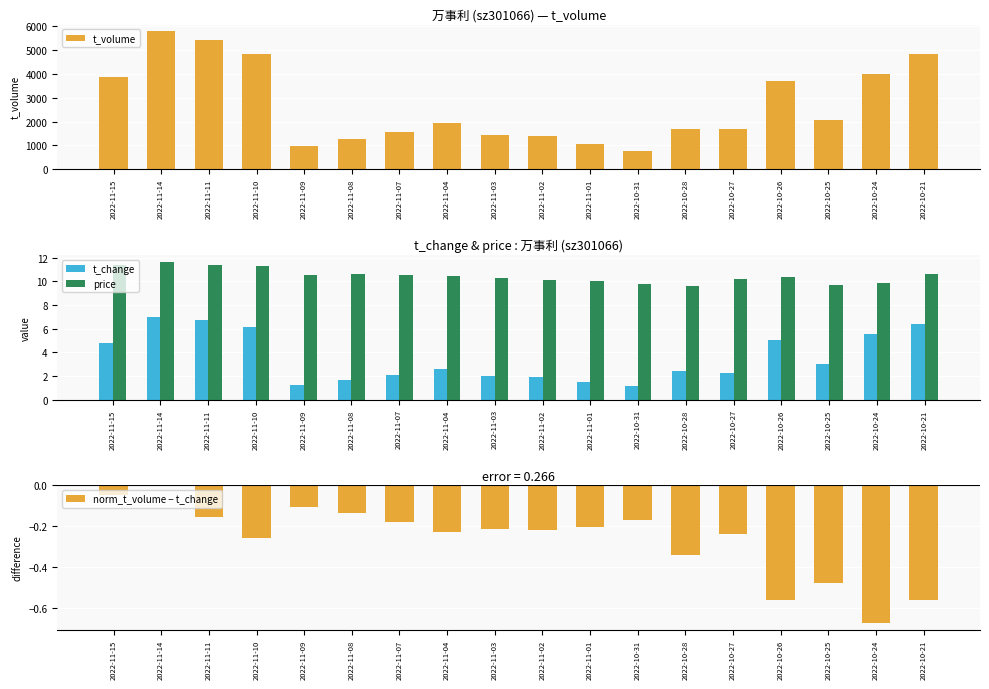

What is the difference between the t_change values at 2022-11-15 and 2022-11-09?

3.5